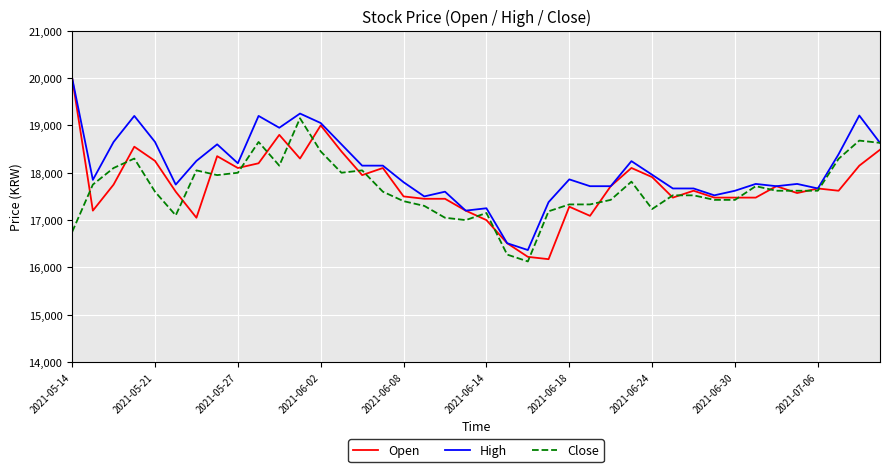

What is the difference between the second highest and minimum values in the High series?

2882